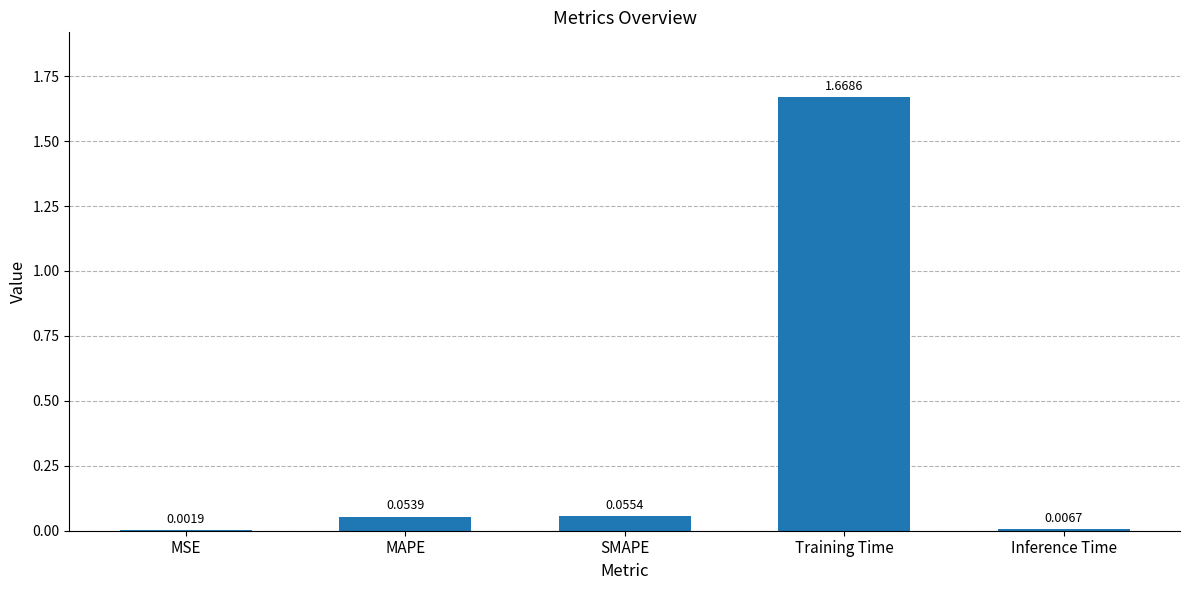

Are the bars horizontal?

No